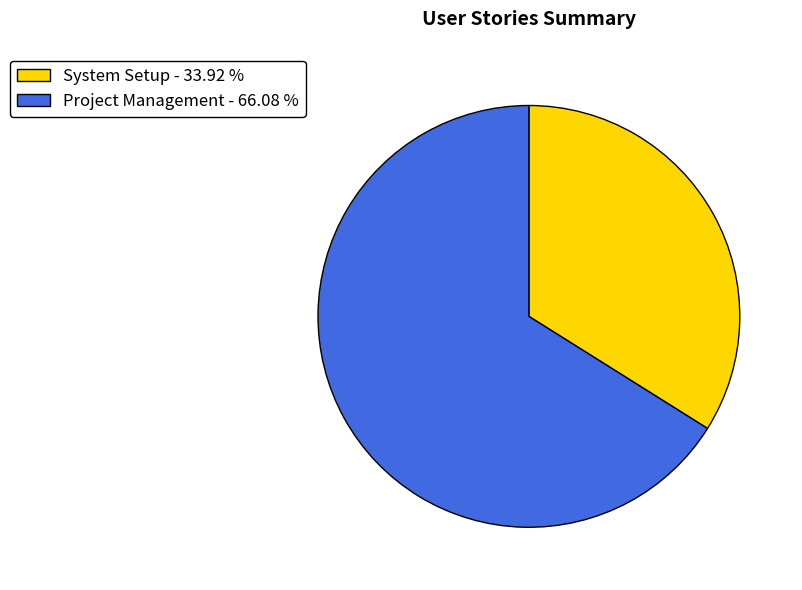

Is it true that System Setup is 23% of the pie?

False